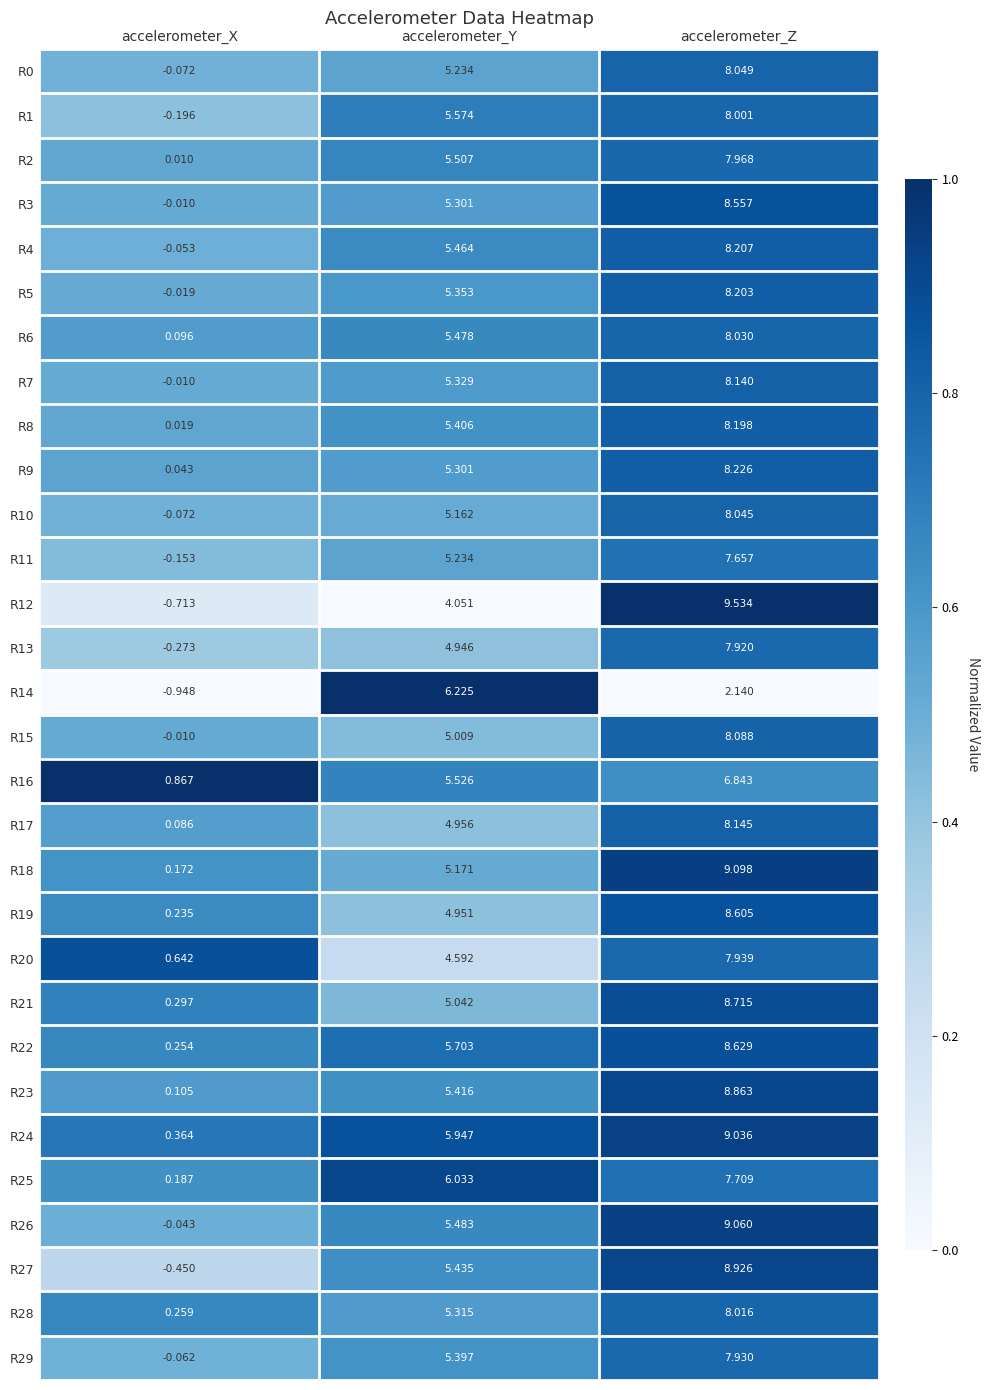

Is the value of R19 at accelerometer_Z greater than the value of R27 at accelerometer_X?

Yes